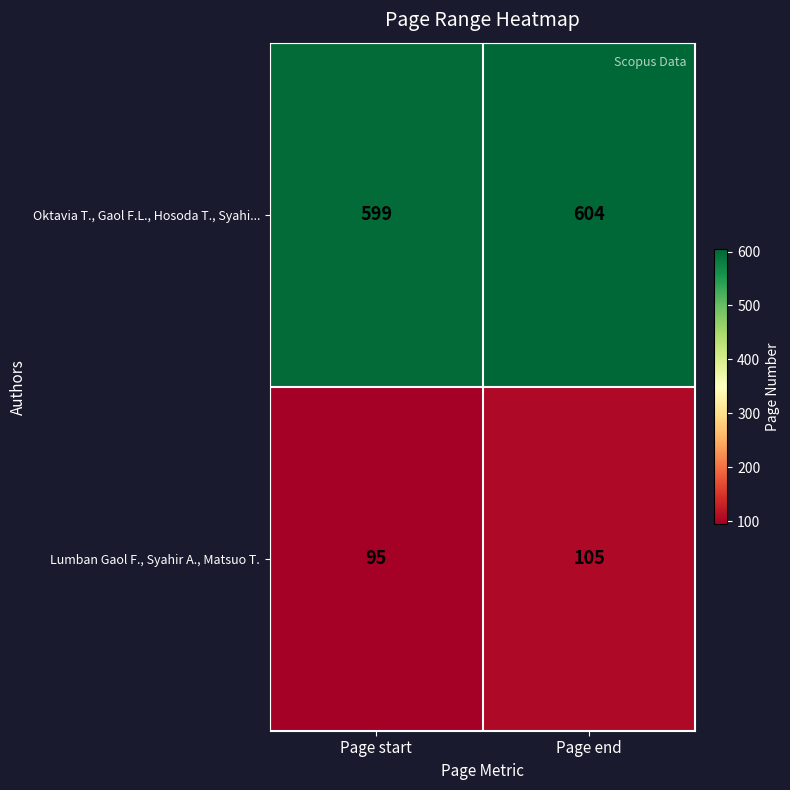

Between Page start and Page end, which series saw the biggest shift?

Lumban Gaol F., Syahir A., Matsuo T.